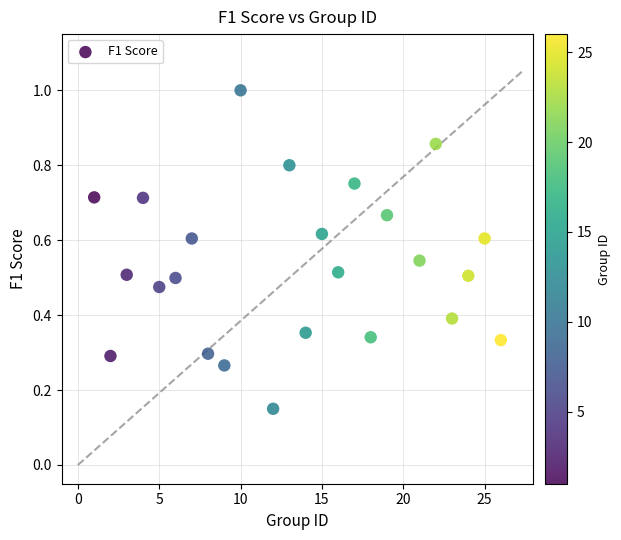

What is the range of X values (max minus min)?

25.0